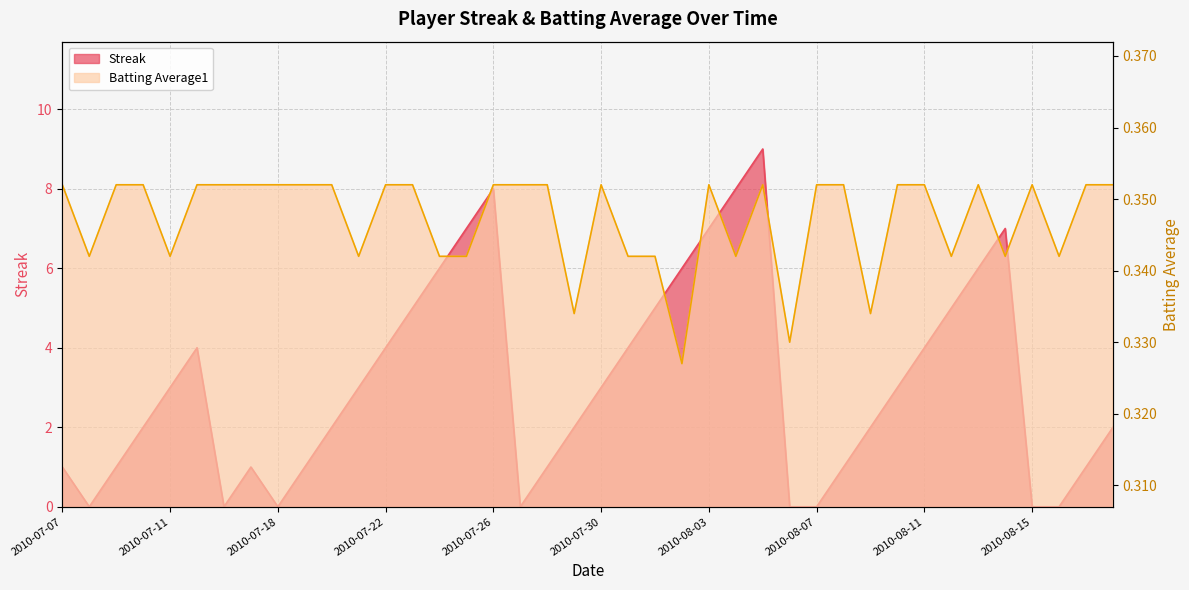

Between 2010-08-17 and 2010-07-08, which is larger?

2010-08-17